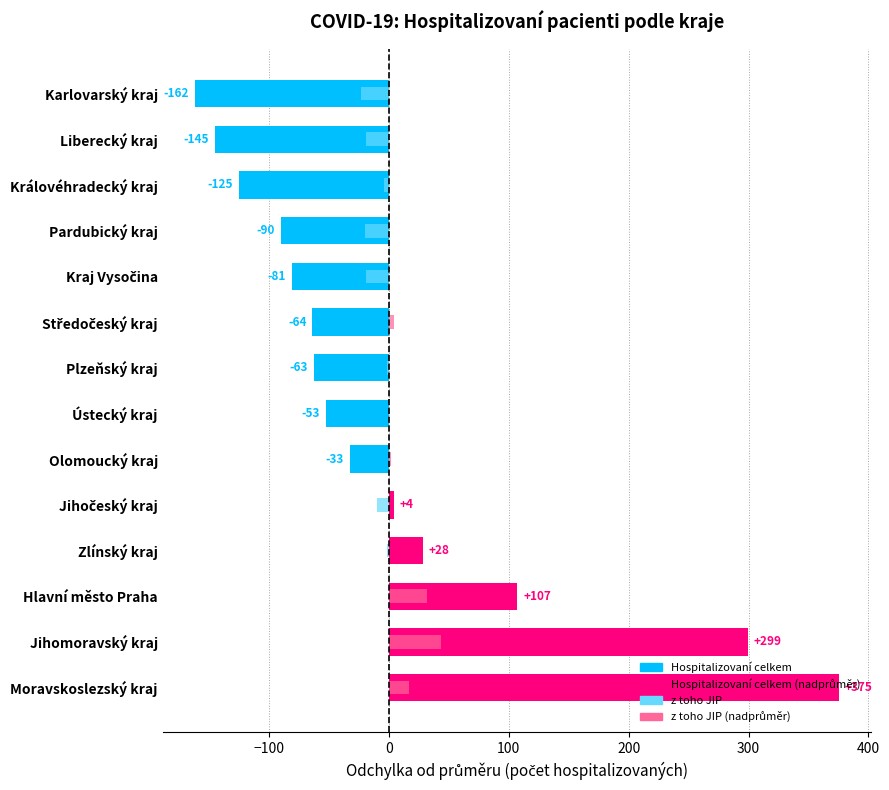

The Hospitalizovaní (odchylka od průměru) series shows -100.9 at Liberecký kraj. True or false?

False